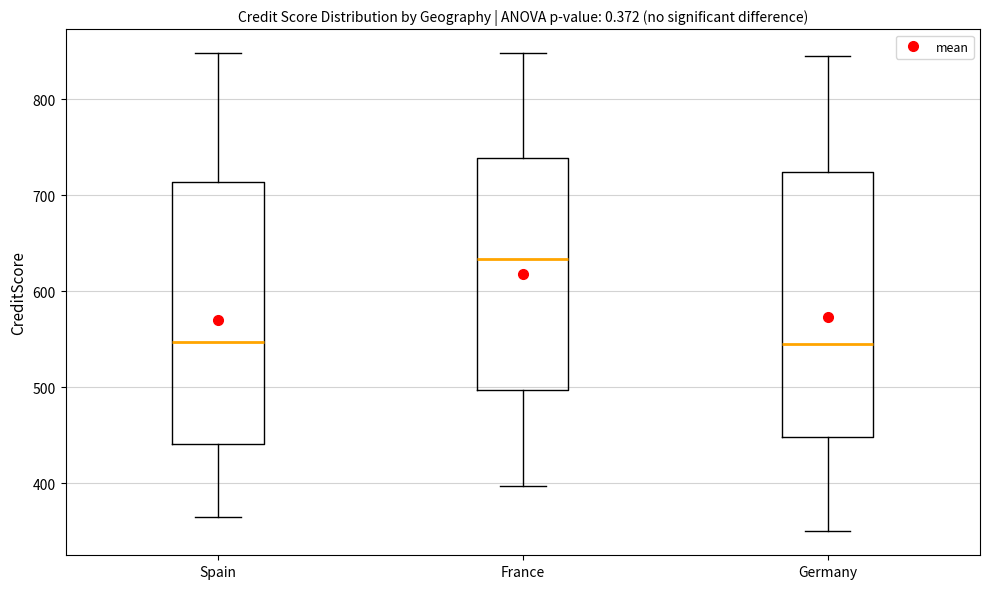

Reading left to right, transcribe this box plot: for each box, give where its median line is, the range the box spans, and where its two whiskers end, as read against the y-axis. The values are not printed on the chart, so give them approximately, as read against the axis.

Spain: median 550, box 440 to 710, whiskers 370 to 850
France: median 630, box 500 to 740, whiskers 400 to 850
Germany: median 550, box 450 to 720, whiskers 350 to 850